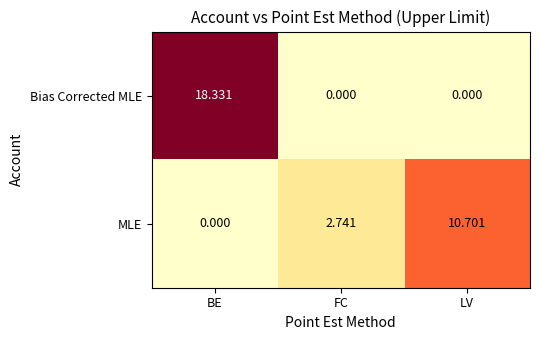

Rank the series at FC from highest to lowest value.

MLE, Bias Corrected MLE